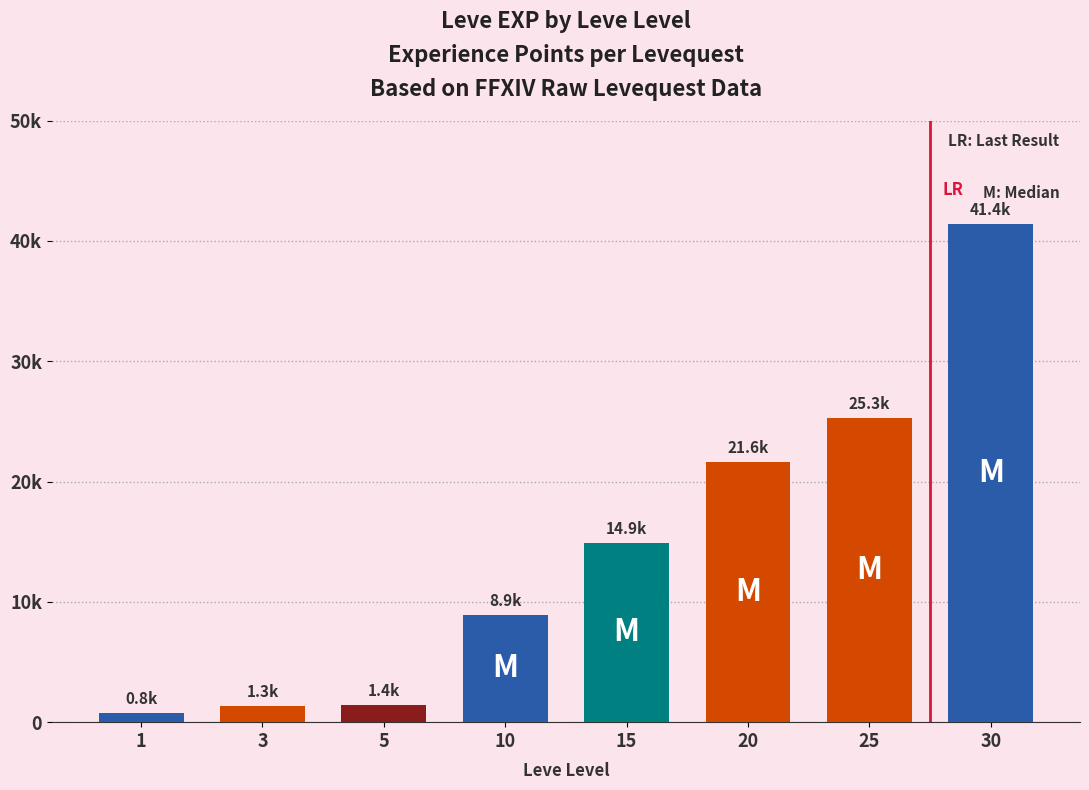

Does the chart contain any negative values?

No